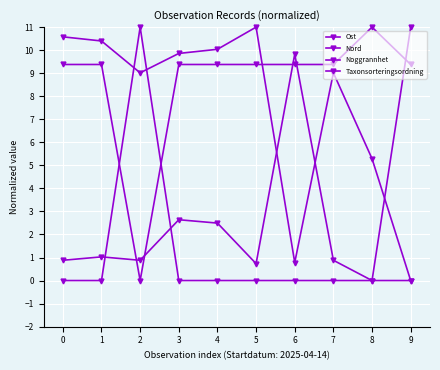

List the series in order of their peak value, highest first.

Ost, Nord, Noggrannhet, Taxonsorteringsordning